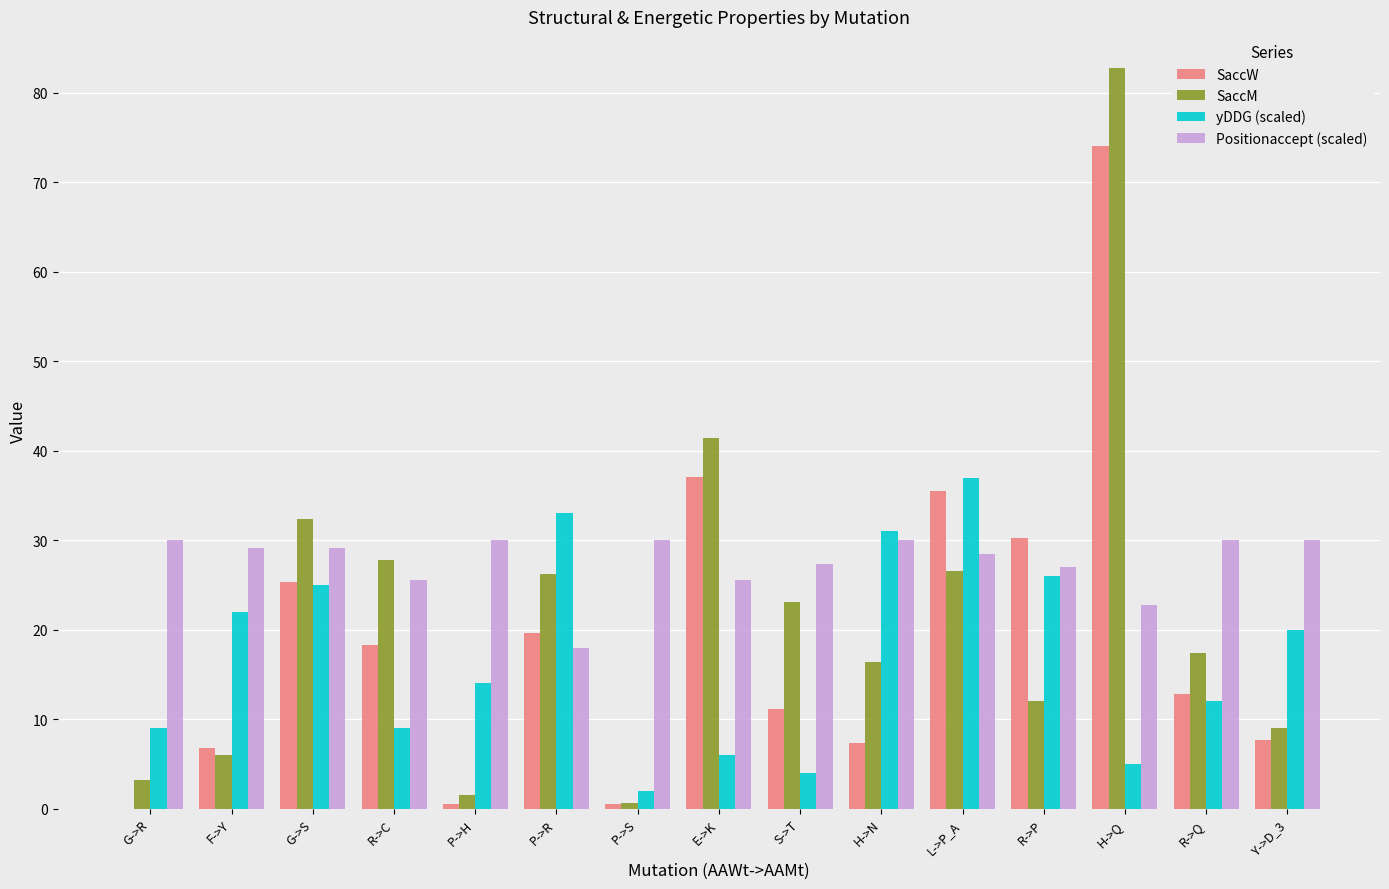

Between G->R and L->P_A, which series saw the biggest shift?

SaccW